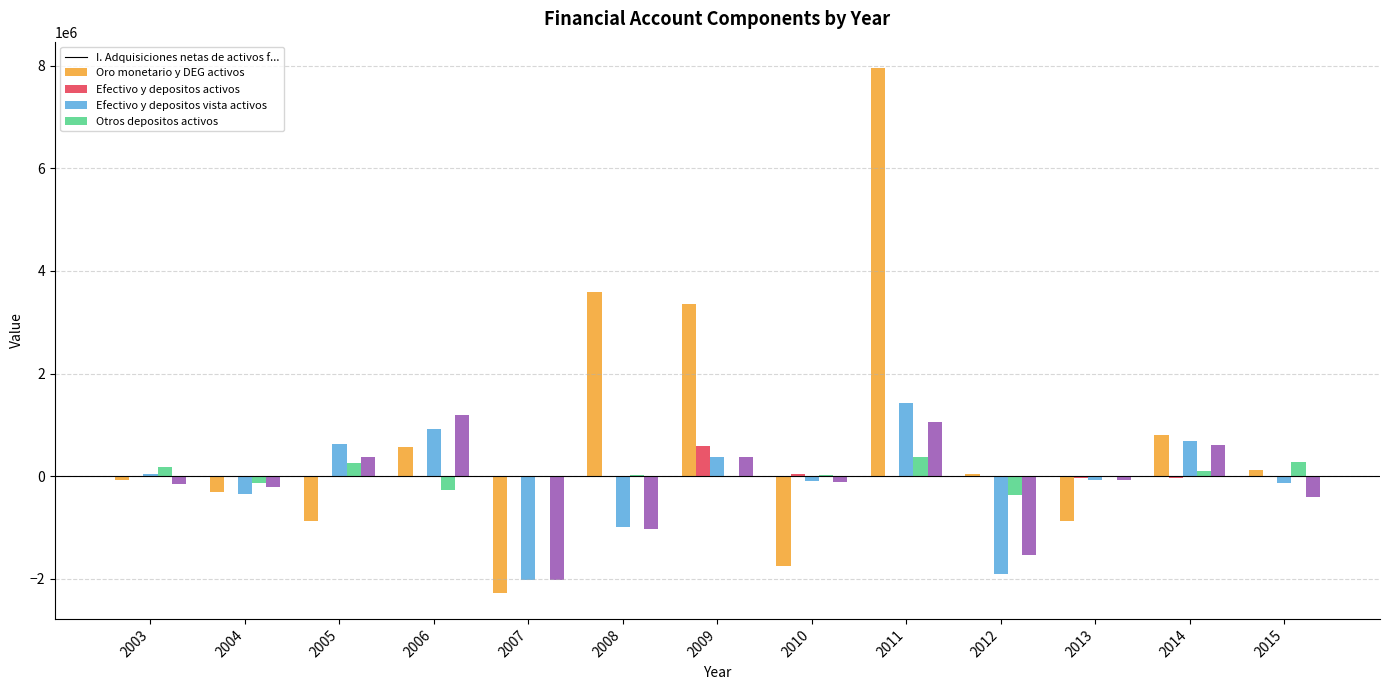

How many series are shown in this chart?

5